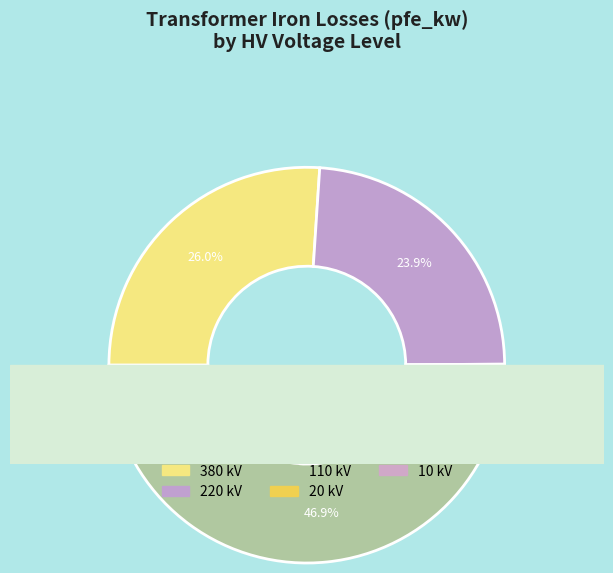

To the nearest percent, what is the combined percentage of 10 and 20?

4%